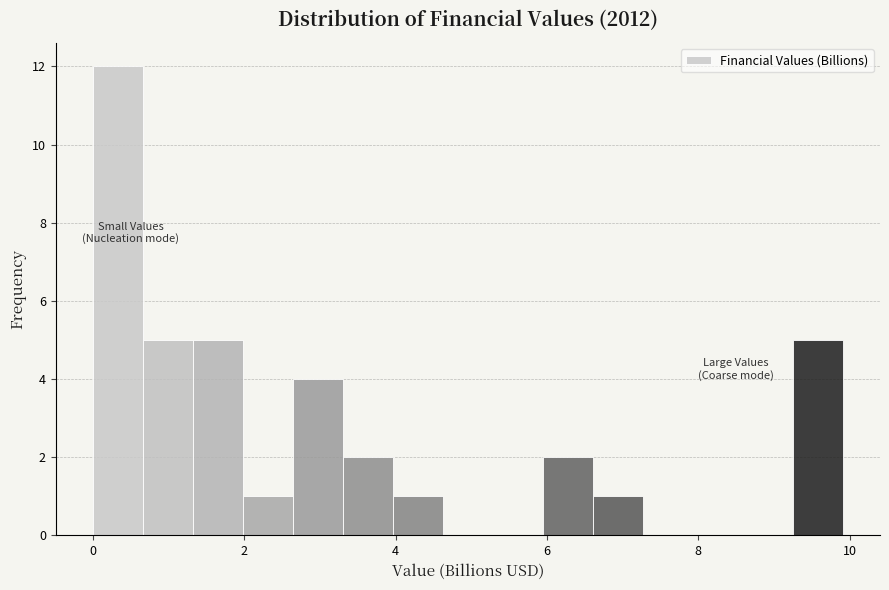

Around what value on the x-axis is the tallest bar? Give the approximate position of its centre, as read against the axis.

0.4